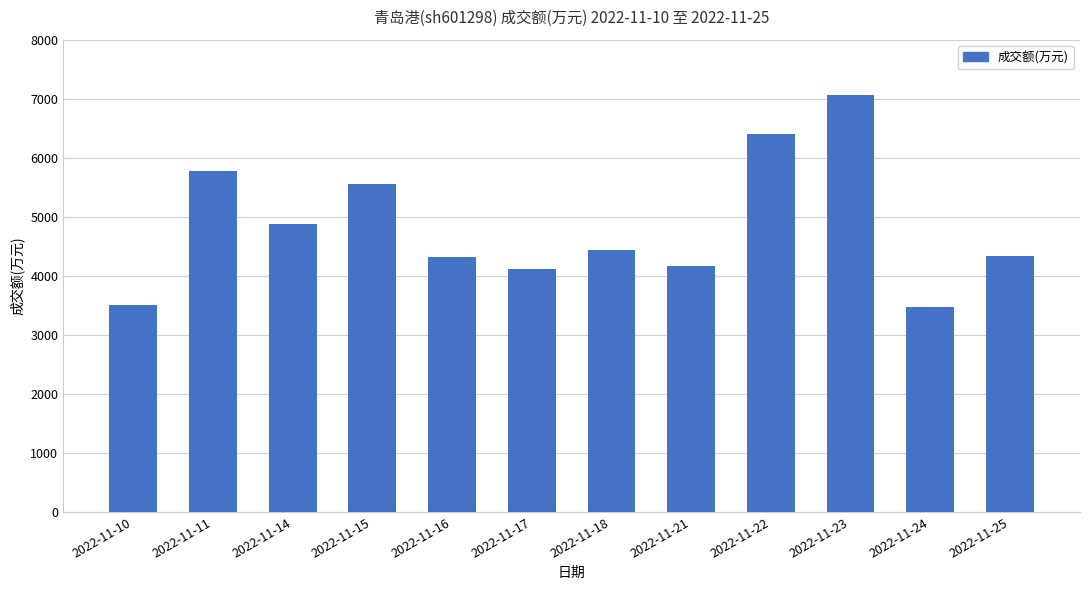

Between 2022-11-18 and 2022-11-23, which is larger?

2022-11-23